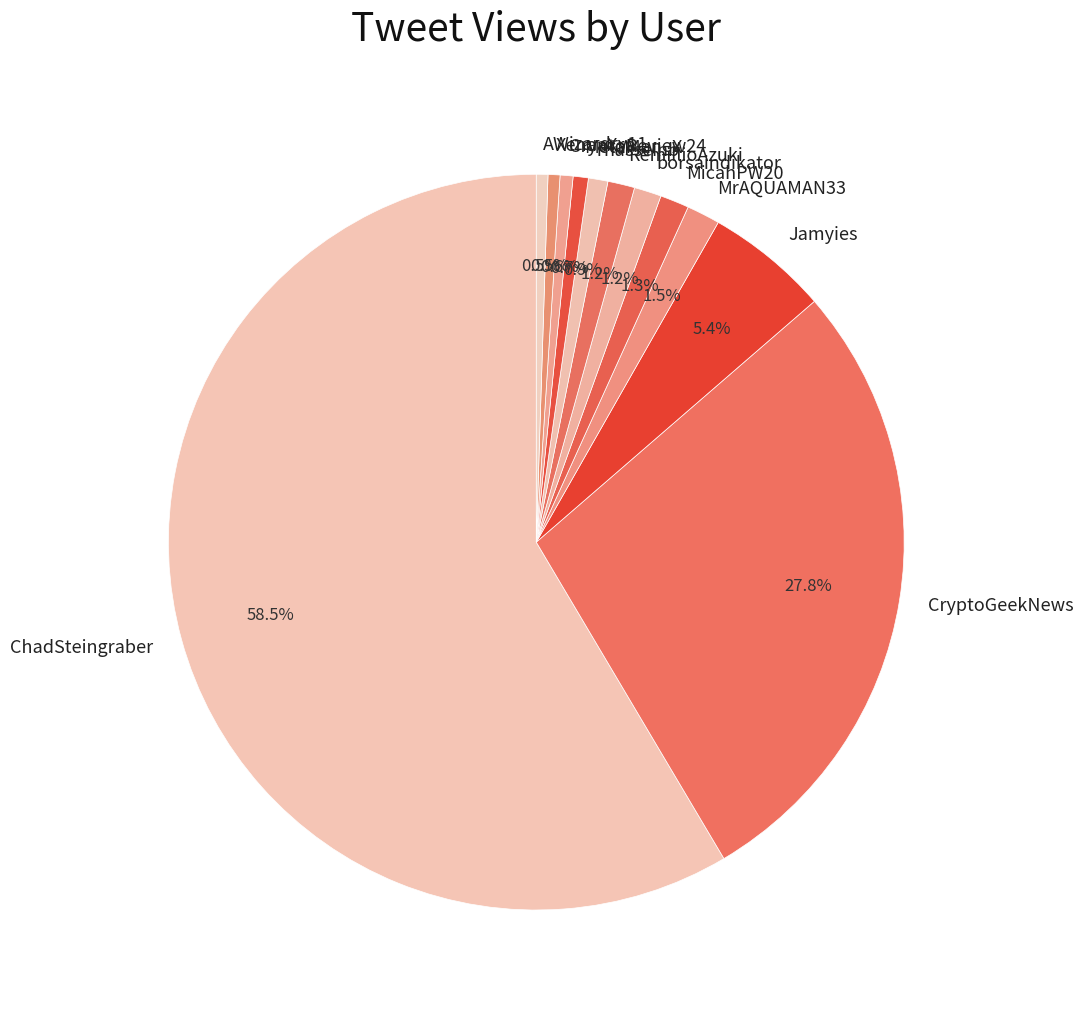

To the nearest percent, what percentage of the pie is CryptoReview24?

1%